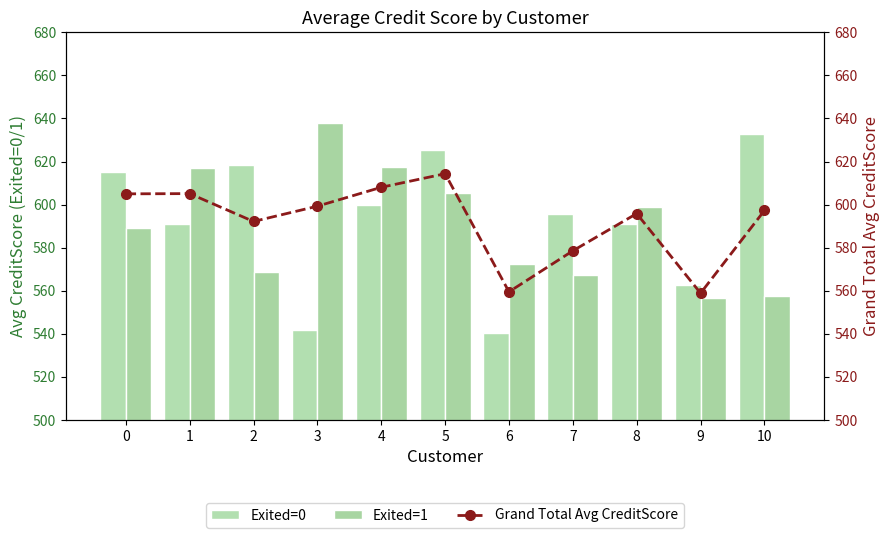

What is the sum of all Exited=0 values?

6513.5